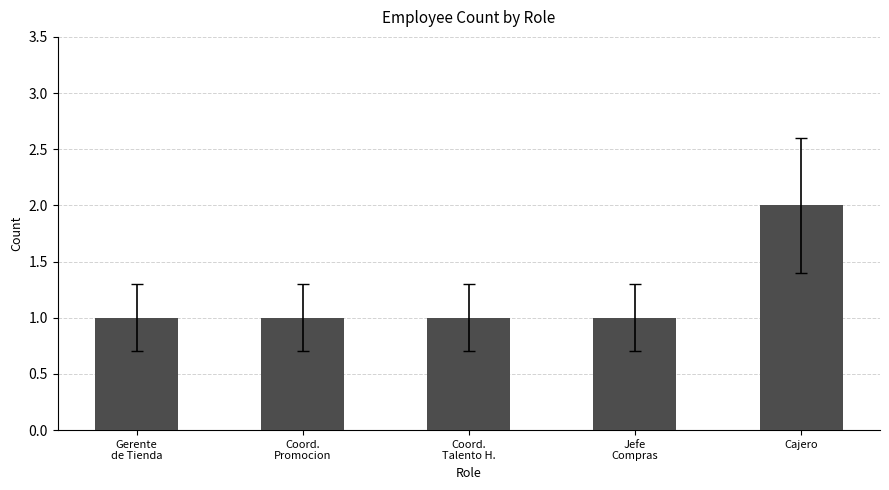

The chart shows a value of 0 at Cajero. True or false?

False